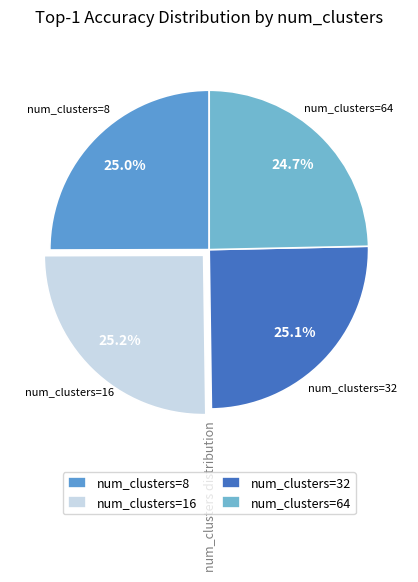

Does num_clusters=16 account for over 50% of the chart?

No